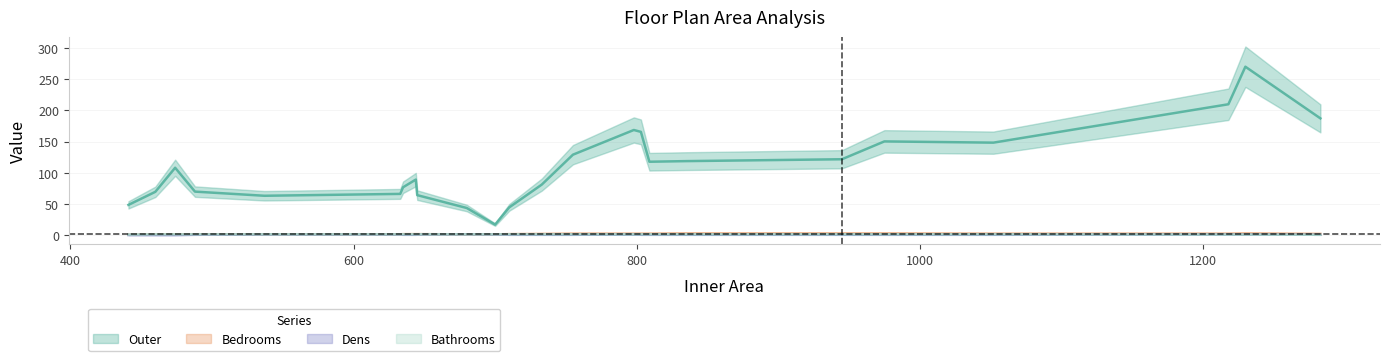

At which label is Bedrooms closest to 1?

441